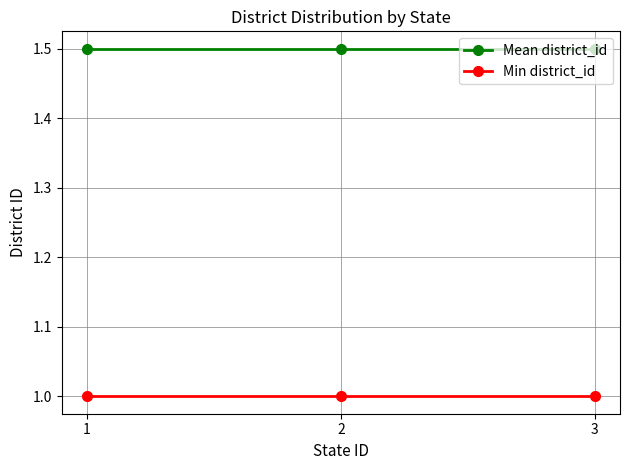

What is the spread (max minus min) of values at 1?

0.5